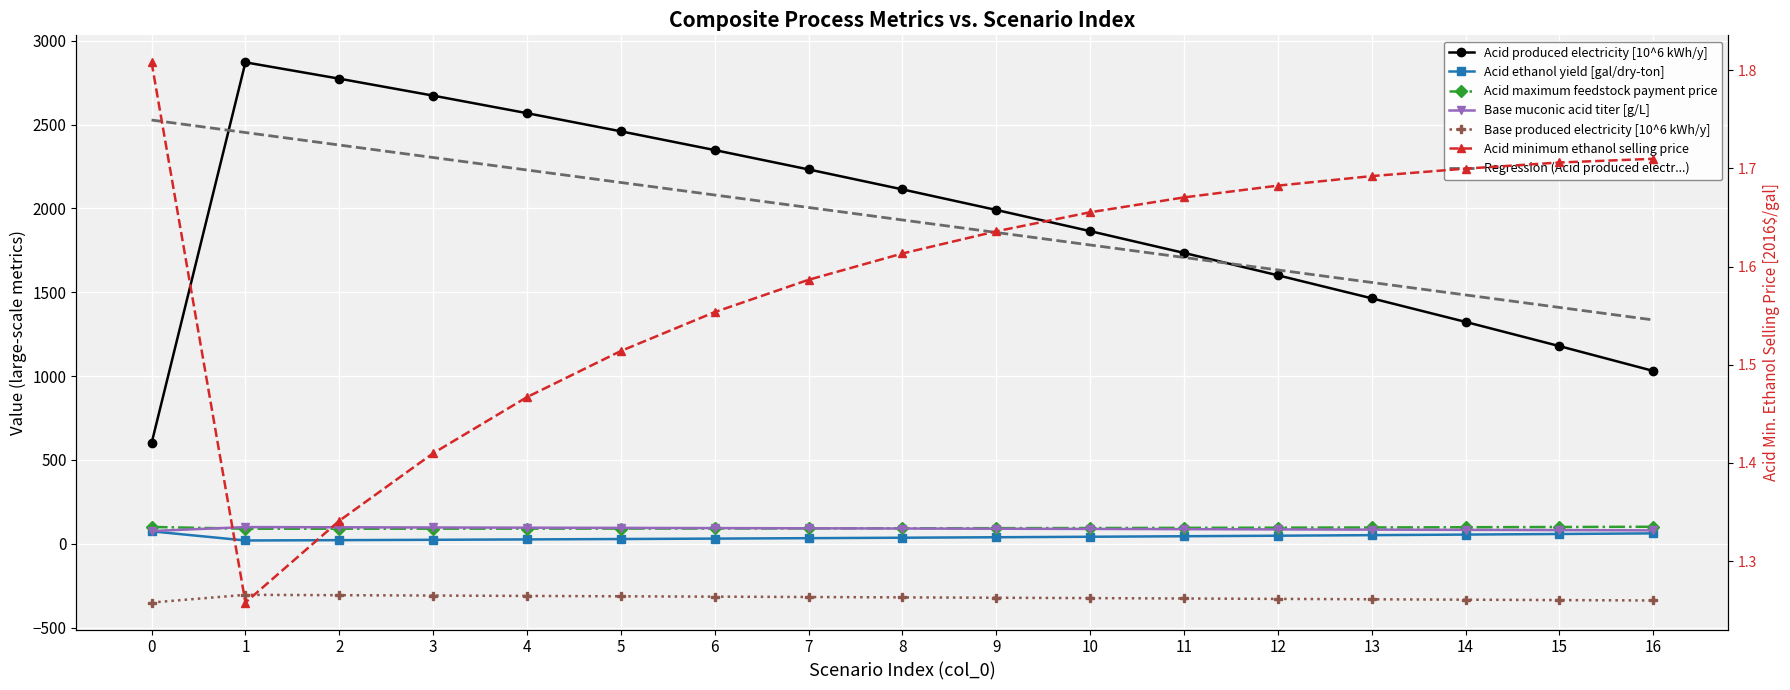

True or false: Acid minimum ethanol selling price has more than 1 points higher than both neighbors.

False